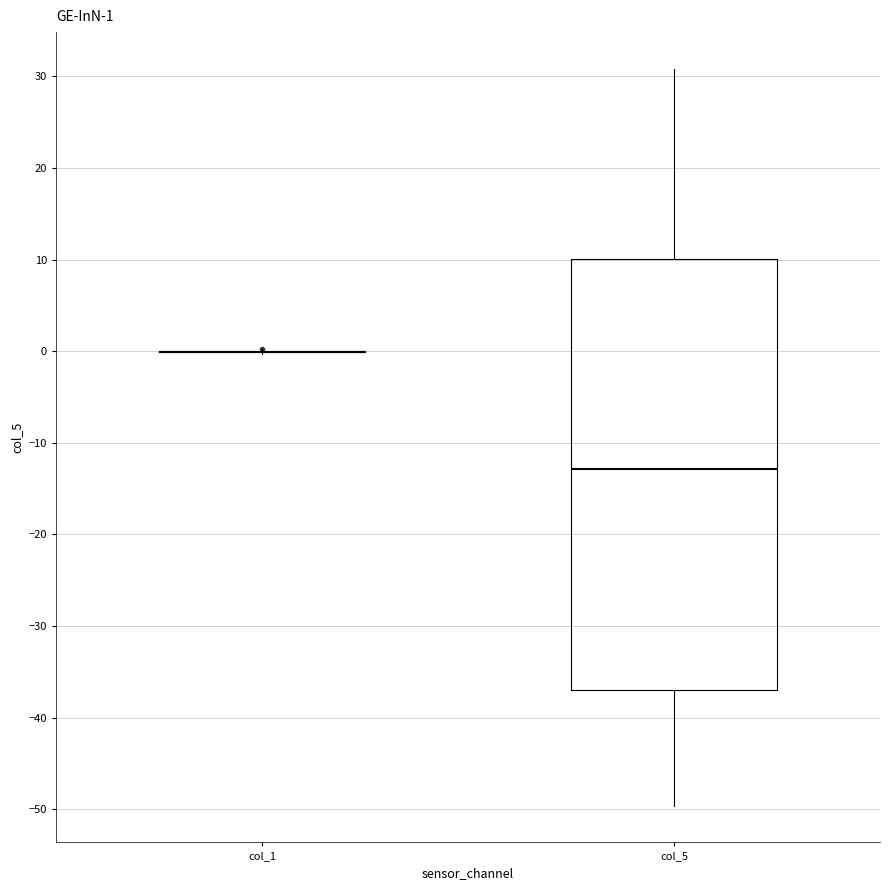

Which box is the tallest, from its lower edge to its upper edge?

col_5